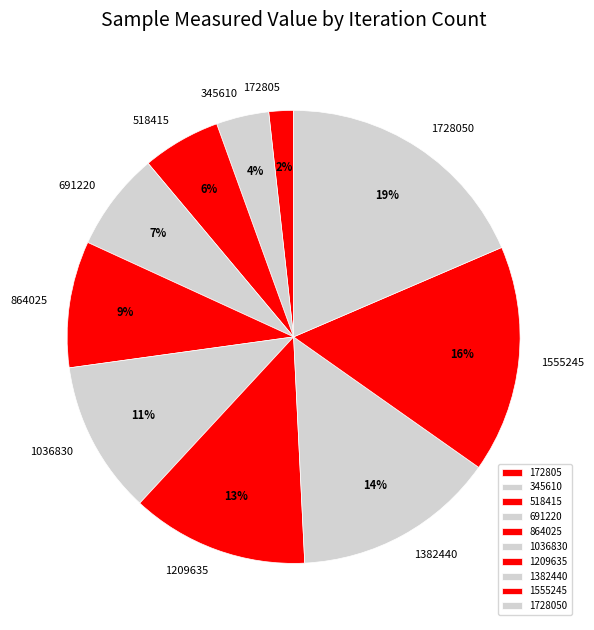

Which category has the smallest portion of the pie?

172805